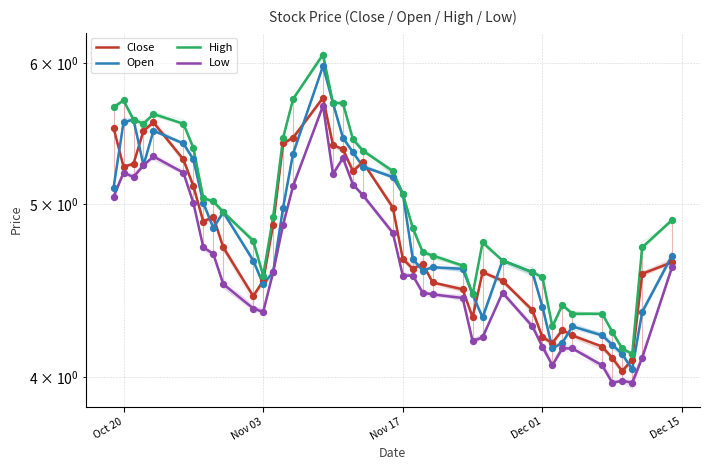

Which series reaches the minimum Y coordinate?

Low